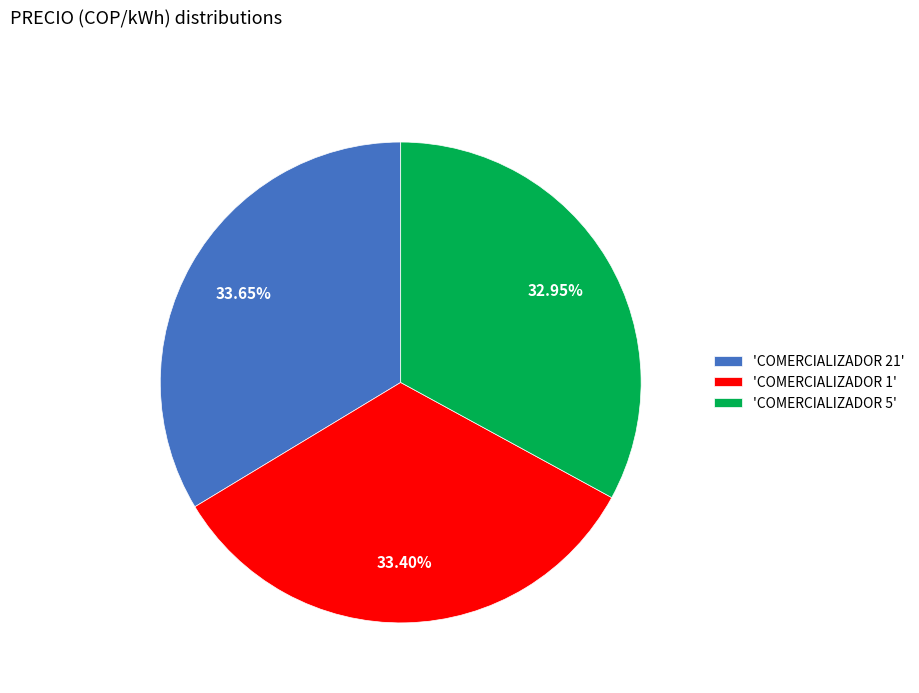

How many segments does this pie chart have?

3